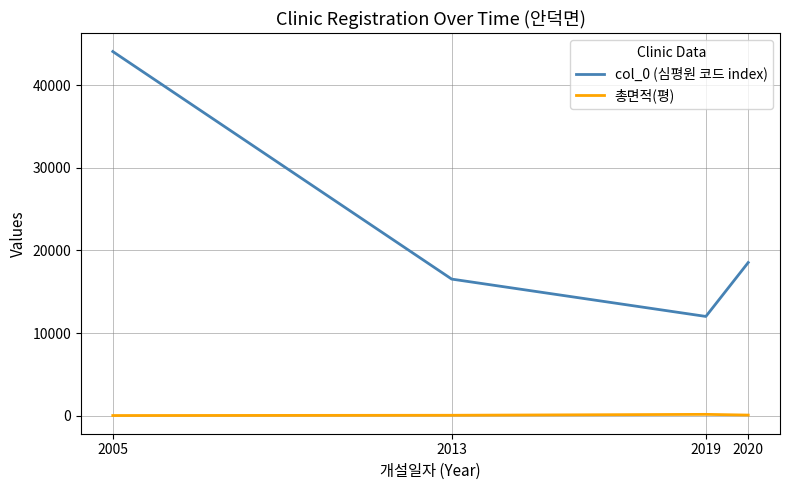

True or false: col_0 (심평원 코드 index) and 총면적(평) cross at least once.

False